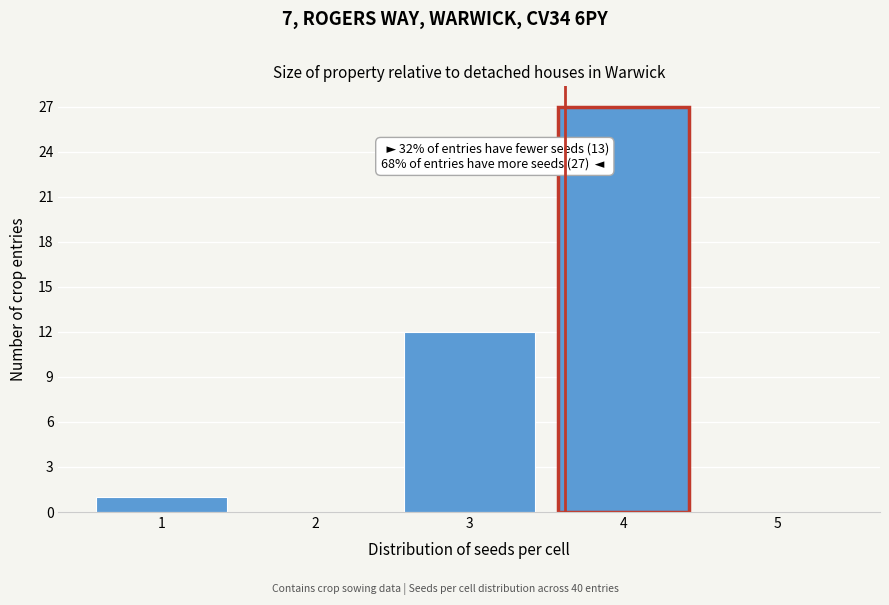

Over which range of the x-axis is the bar tallest?

3.5 to 4.5